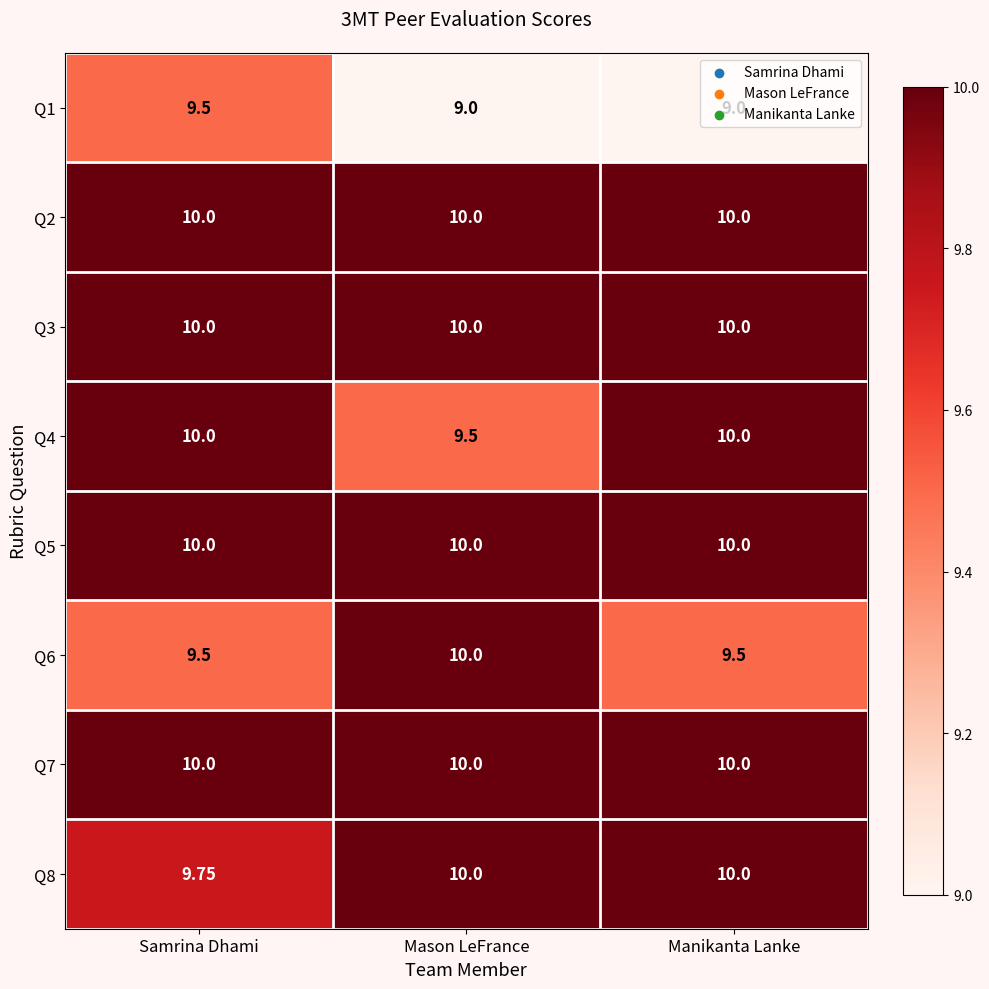

What is the total value across all series at Samrina Dhami?

78.8